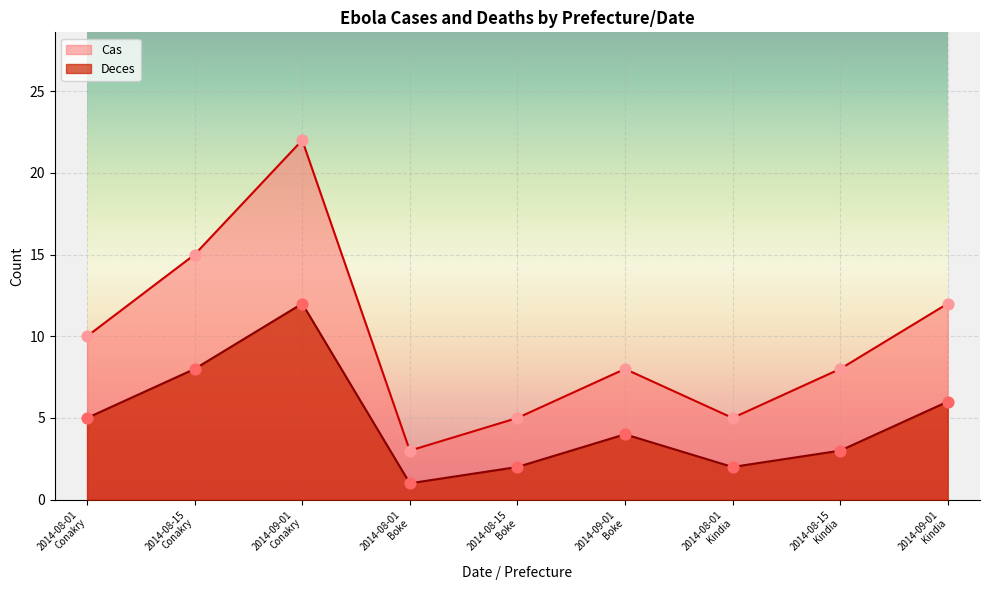

At which category is the sum across all series the highest?

2014-09-01
Conakry